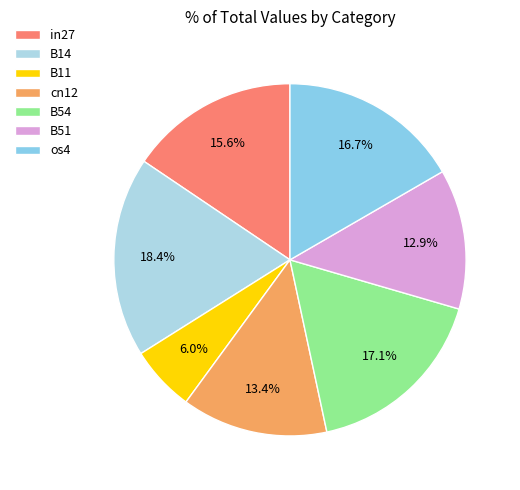

How many segments does this pie chart have?

7